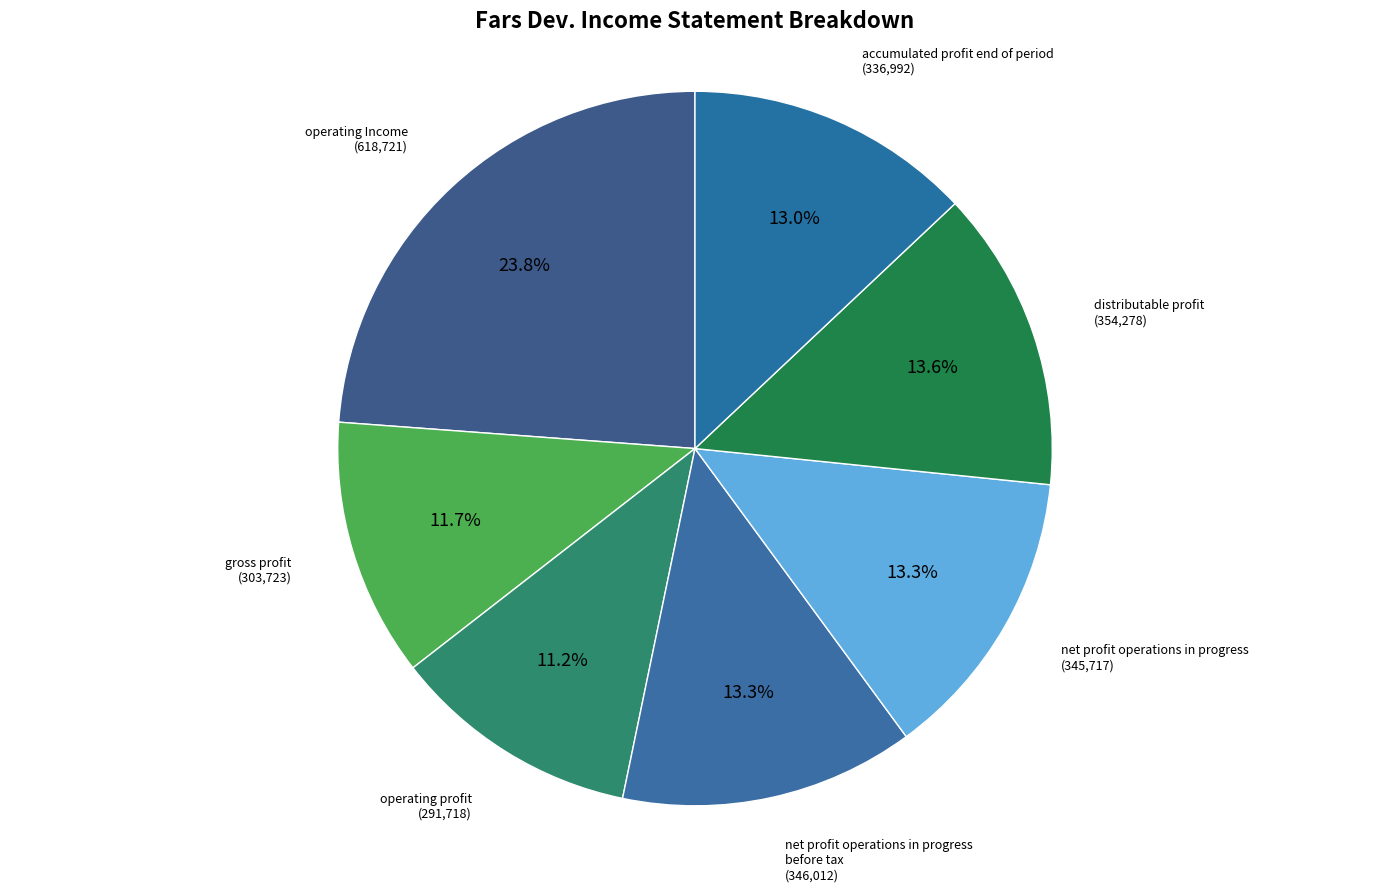

How many slices are in this pie chart?

7